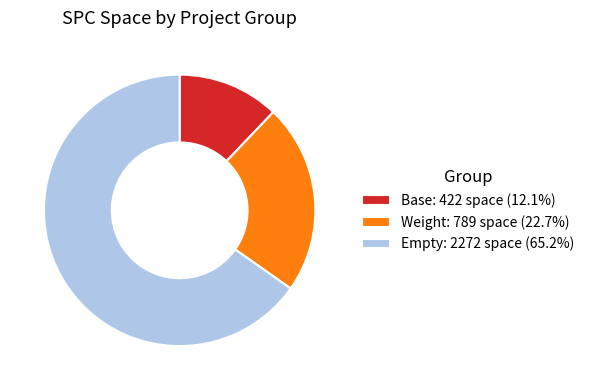

Approximately how many times larger is the value at Weight: 789 space (22.7%) compared to Empty: 2272 space (65.2%)?

0.3